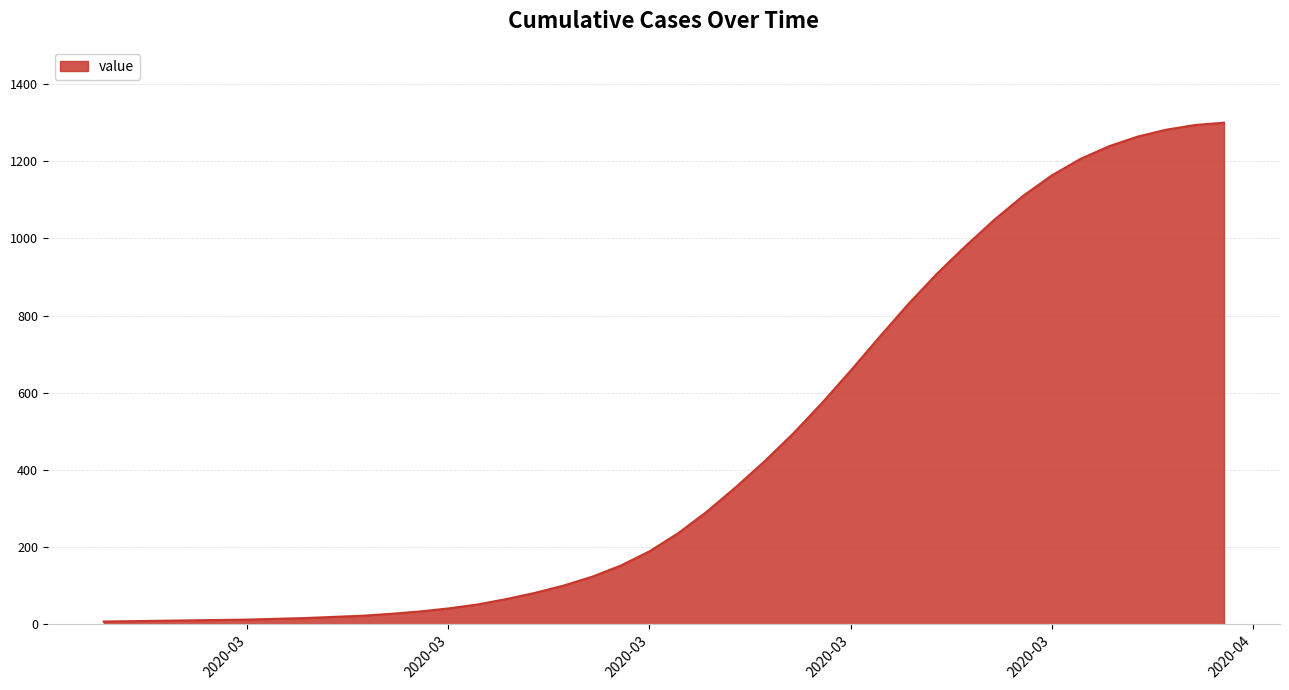

What is the difference between the maximum and minimum values?

1293